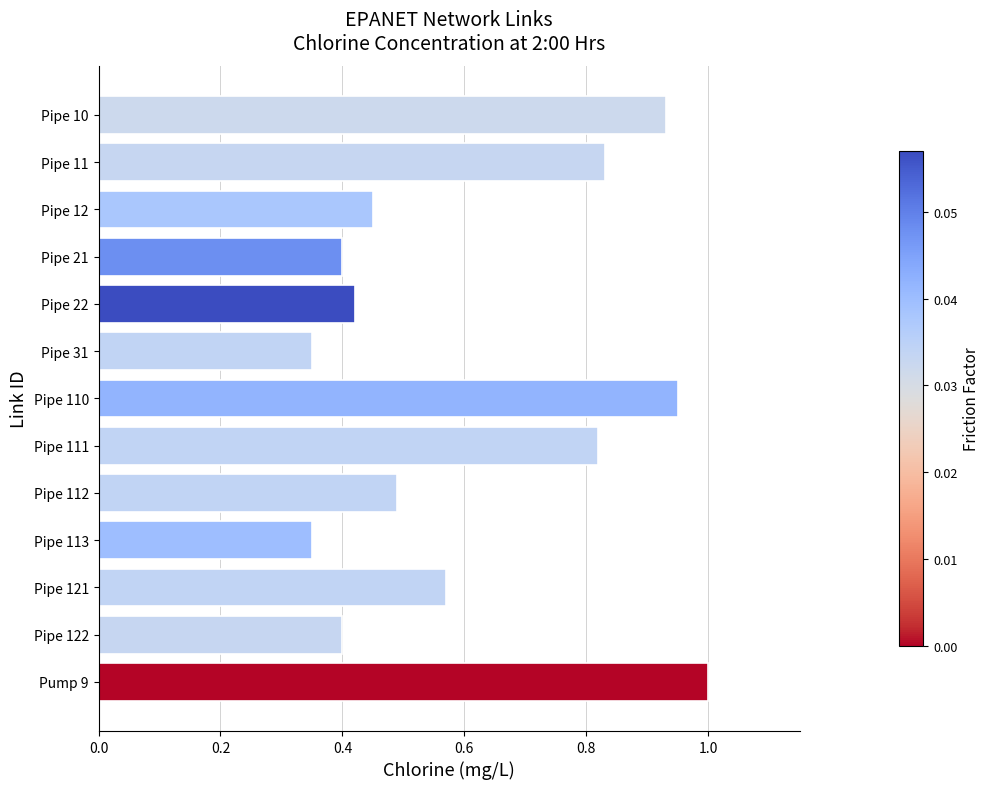

At which category does the chart reach its peak across all series?

Pump 9